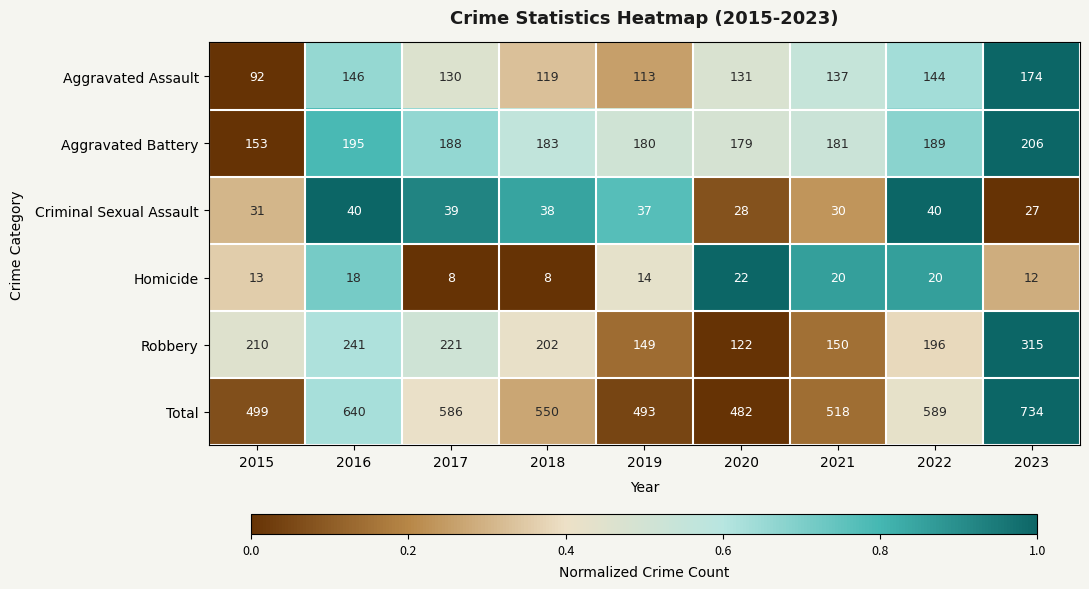

Between 2017 and 2020, which series saw the biggest shift?

Total